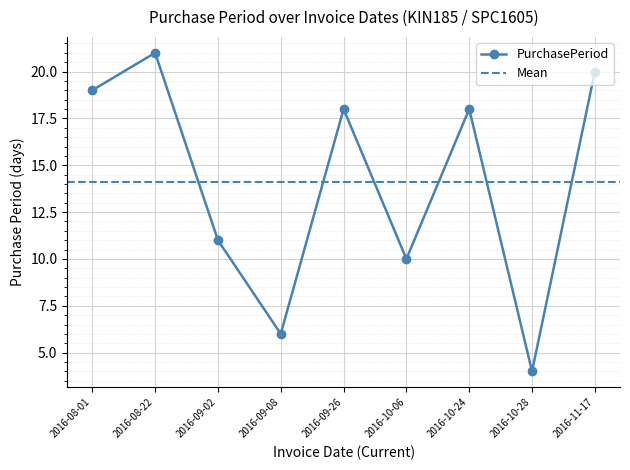

Approximately how many times larger is the value at 2016-10-24 compared to 2016-09-26?

1.0